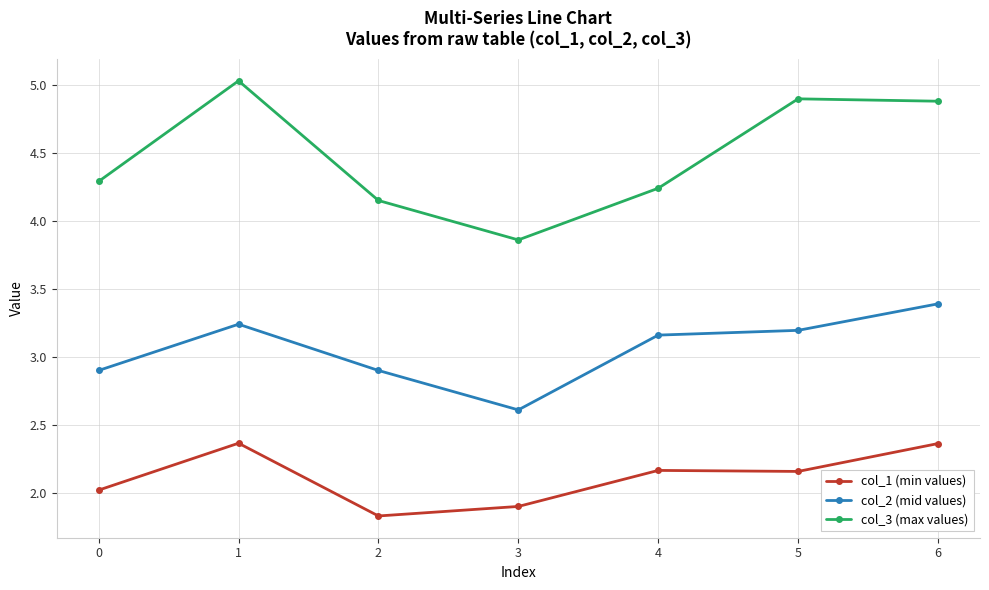

Where does the col_2 (mid values) series first go above 3?

1